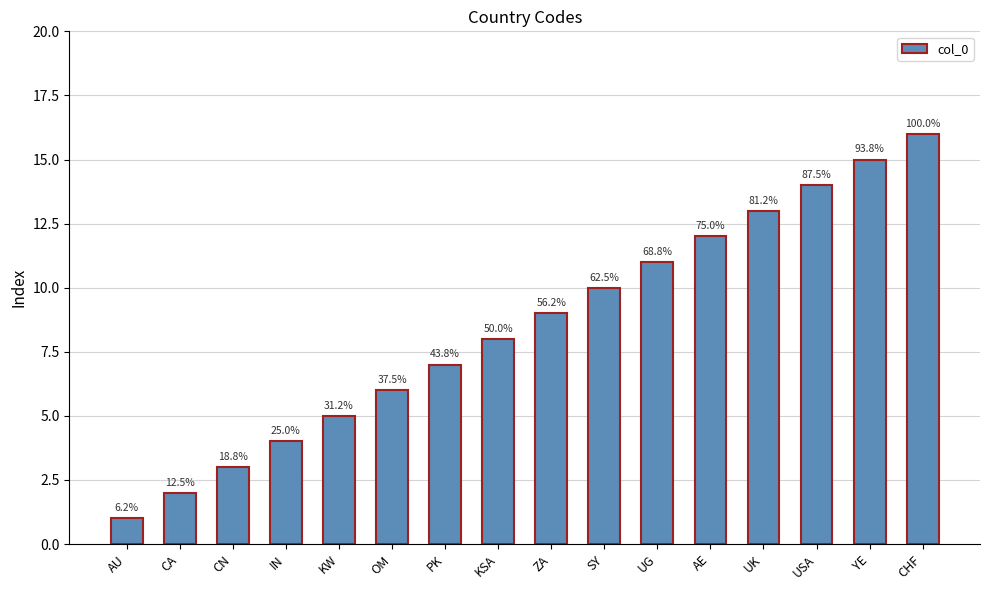

What is the greatest value displayed?

16